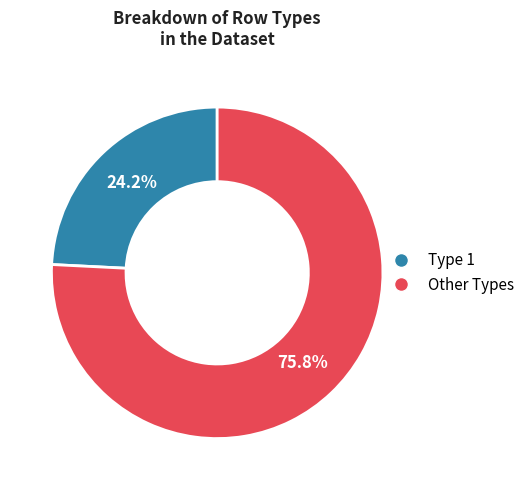

Is there a majority slice in this chart?

Yes